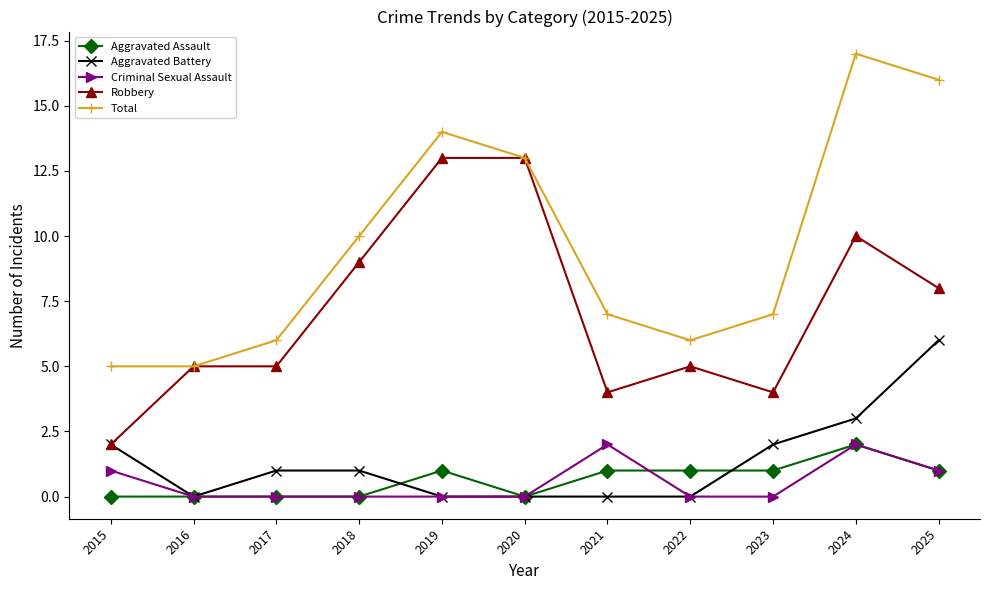

True or false: Total and Aggravated Battery intersect in this chart.

False